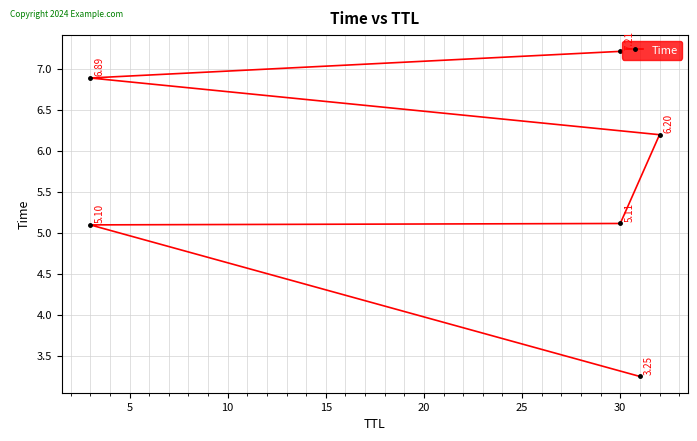

True or false: the data has more than 1 interior local peaks.

False